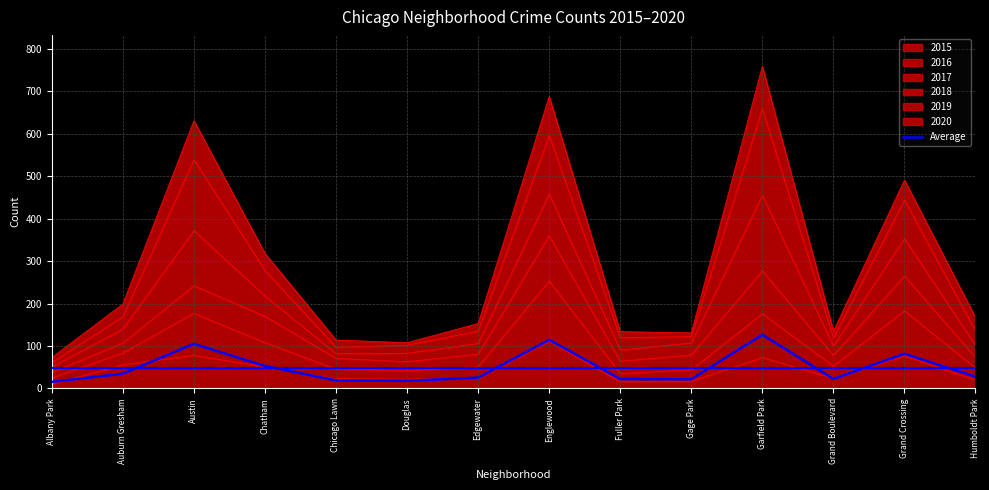

What value does the data have at Auburn Gresham?

34.8